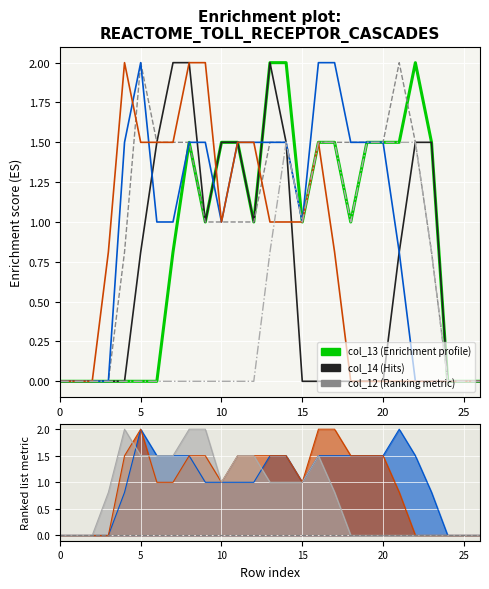

Reading left to right, extract all data points from this chart.

col_12: 0=0.0	1=0.0	2=0.0	3=0.0	4=0.0	5=0.0	6=0.0	7=0.0	8=0.0	9=0.0	10=0.0	11=0.0	12=0.0	13=0.8	14=1.5	15=1.0	16=1.5	17=1.5	18=1.0	19=1.5	20=1.5	21=1.5	22=1.5	23=0.8	24=0.0	25=0.0	26=0.0
col_13: 0=0.0	1=0.0	2=0.0	3=0.0	4=0.0	5=0.0	6=0.0	7=0.8	8=1.5	9=1.0	10=1.5	11=1.5	12=1.0	13=2.0	14=2.0	15=1.0	16=1.5	17=1.5	18=1.0	19=1.5	20=1.5	21=1.5	22=2.0	23=1.5	24=0.0	25=0.0	26=0.0
col_14: 0=0.0	1=0.0	2=0.0	3=0.0	4=0.0	5=0.8	6=1.5	7=2.0	8=2.0	9=1.0	10=1.5	11=1.5	12=1.0	13=2.0	14=1.5	15=0.0	16=0.0	17=0.0	18=0.0	19=0.0	20=0.0	21=0.8	22=1.5	23=1.5	24=0.0	25=0.0	26=0.0
col_15: 0=0.0	1=0.0	2=0.0	3=0.0	4=0.8	5=2.0	6=1.5	7=1.5	8=1.5	9=1.0	10=1.0	11=1.0	12=1.0	13=1.5	14=1.5	15=1.0	16=1.5	17=1.5	18=1.5	19=1.5	20=1.5	21=2.0	22=1.5	23=0.8	24=0.0	25=0.0	26=0.0
col_16: 0=0.0	1=0.0	2=0.0	3=0.0	4=1.5	5=2.0	6=1.0	7=1.0	8=1.5	9=1.5	10=1.0	11=1.5	12=1.5	13=1.5	14=1.5	15=1.0	16=2.0	17=2.0	18=1.5	19=1.5	20=1.5	21=0.8	22=0.0	23=0.0	24=0.0	25=0.0	26=0.0
col_17: 0=0.0	1=0.0	2=0.0	3=0.8	4=2.0	5=1.5	6=1.5	7=1.5	8=2.0	9=2.0	10=1.0	11=1.5	12=1.5	13=1.0	14=1.0	15=1.0	16=1.5	17=0.8	18=0.0	19=0.0	20=0.0	21=0.0	22=0.0	23=0.0	24=0.0	25=0.0	26=0.0